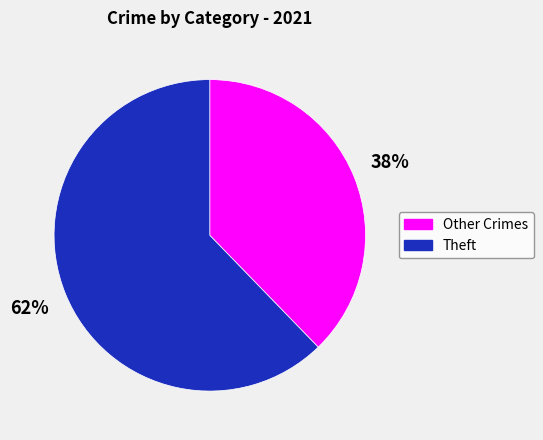

Rank the categories by value from highest to lowest.

Theft, Other Crimes